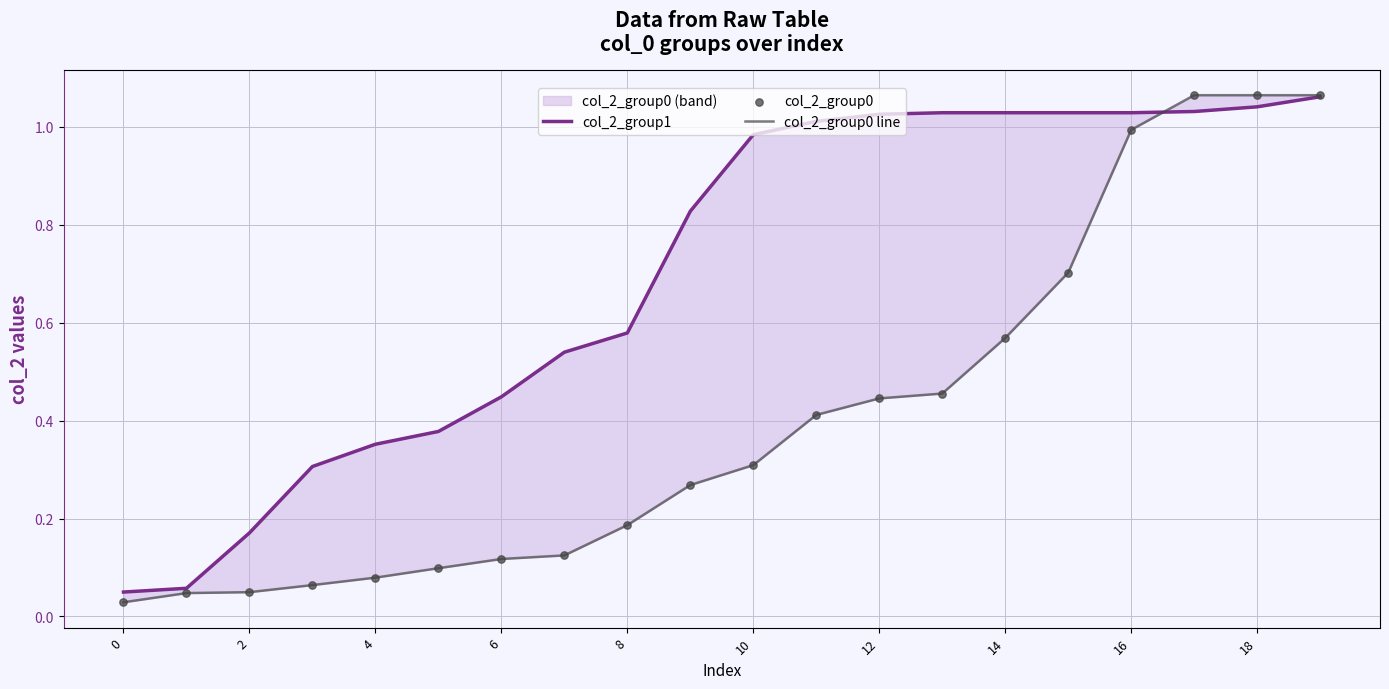

Is the value of col_2_group0 at 12 greater than the value of col_2_group1 at 6?

No